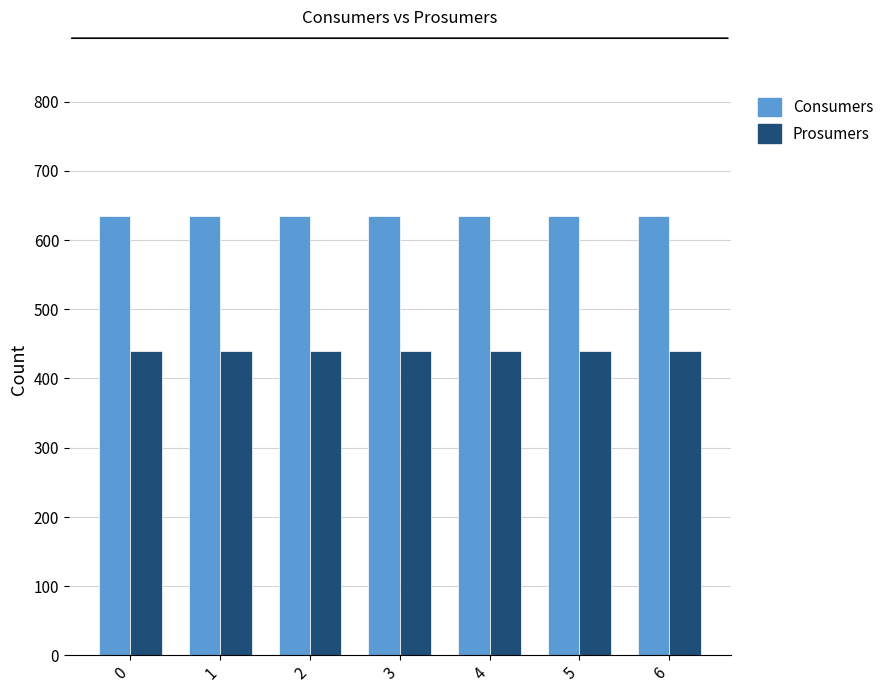

How many data points does each series have?

7